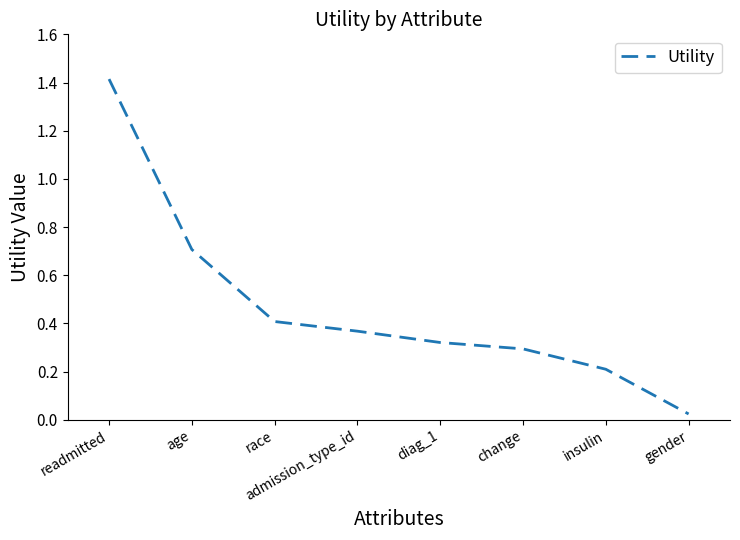

At which label is the value closest to 0?

gender